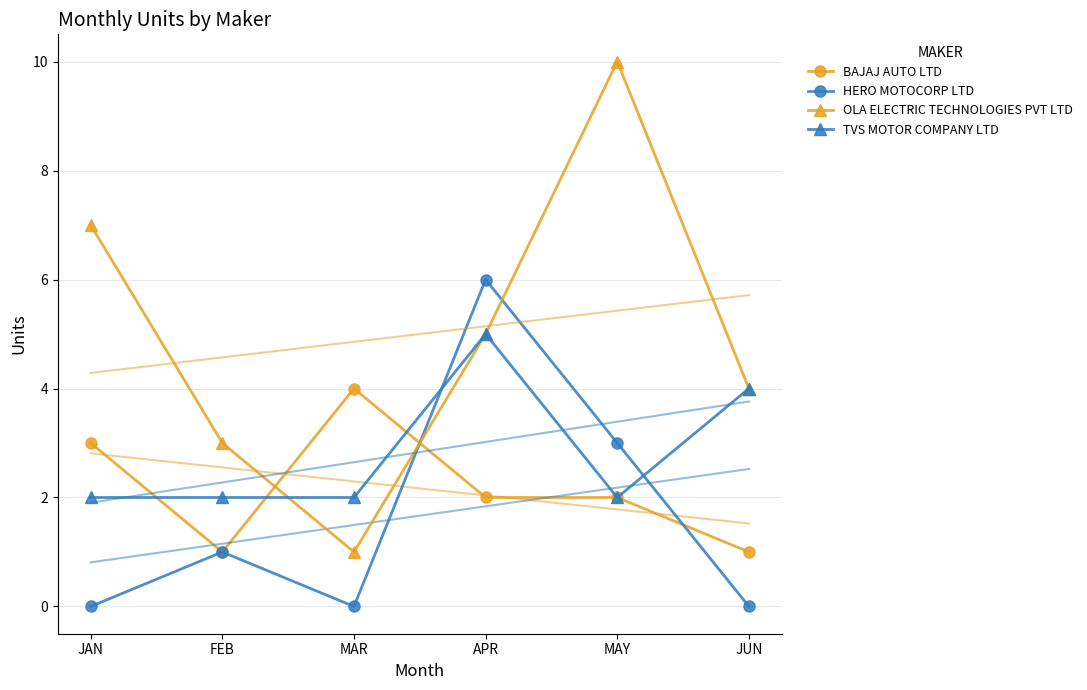

What is the highest value of the HERO MOTOCORP LTD series?

6